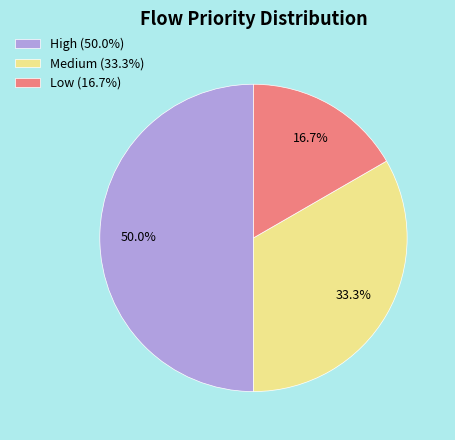

What is the largest slice in the pie chart?

High